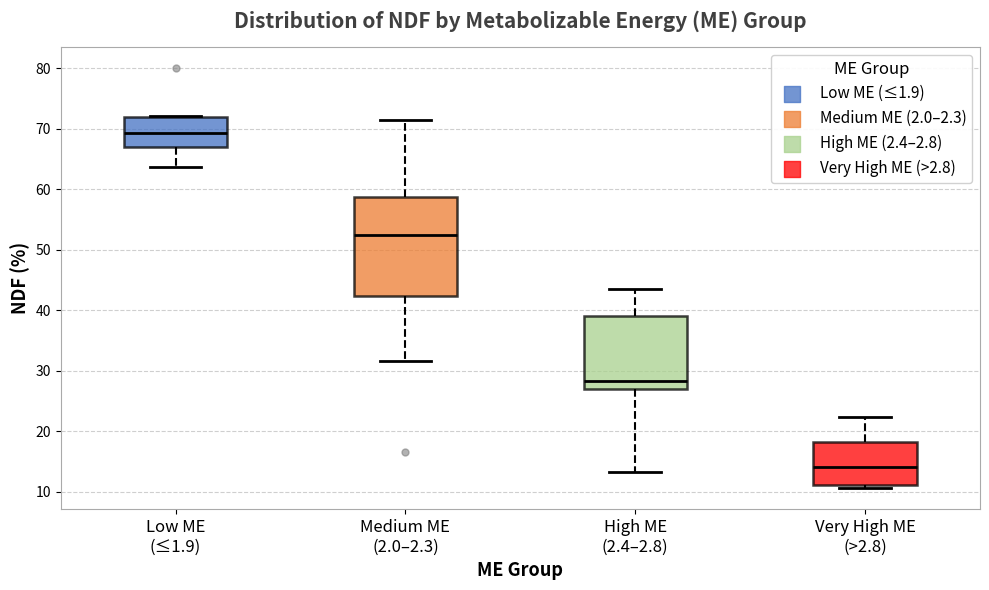

Where is the upper edge of the box for Very High ME (>2.8) on the y-axis? The values are not printed on the chart, so give them approximately, as read against the axis.

18